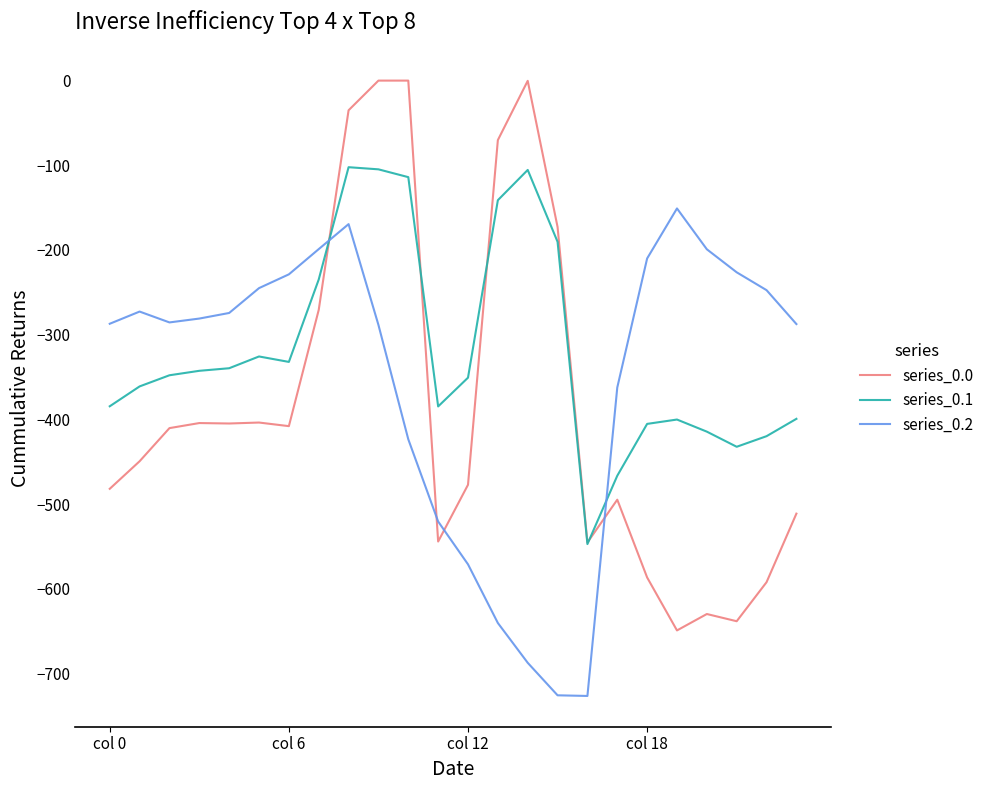

Which series has the largest total across all categories?

series_0.1